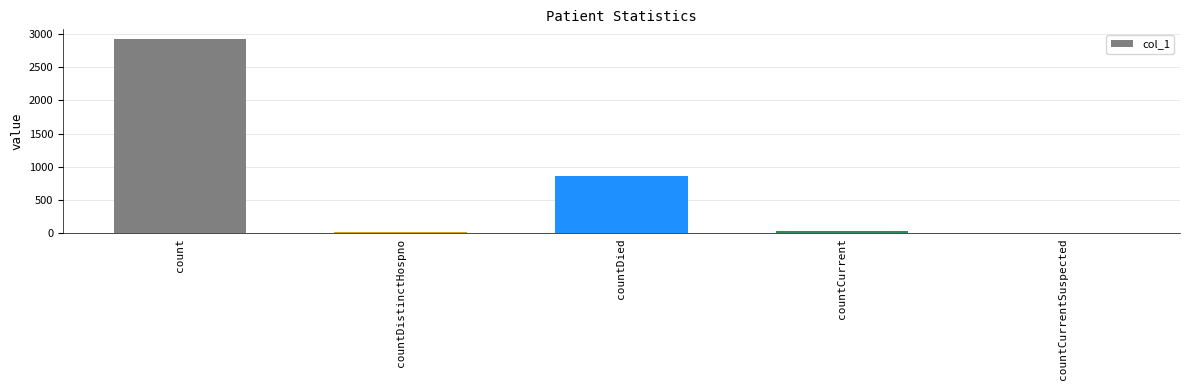

Are the bars horizontal?

No